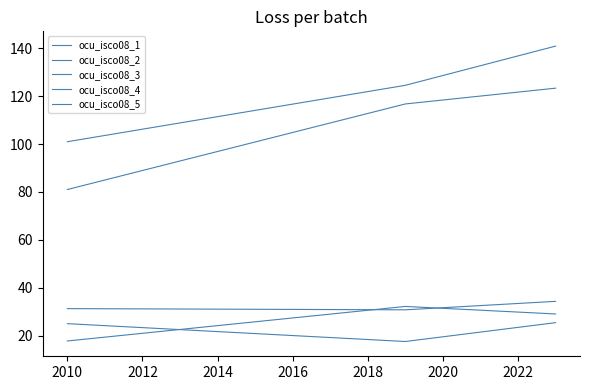

Rank the series by their maximum value, from highest to lowest.

ocu_isco08_2, ocu_isco08_5, ocu_isco08_1, ocu_isco08_4, ocu_isco08_3